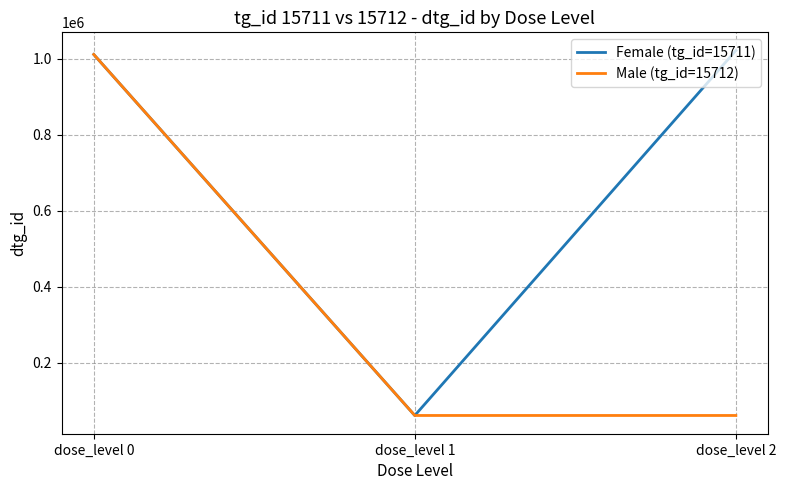

At which label is Male (tg_id=15712) closest to 536762?

dose_level 2